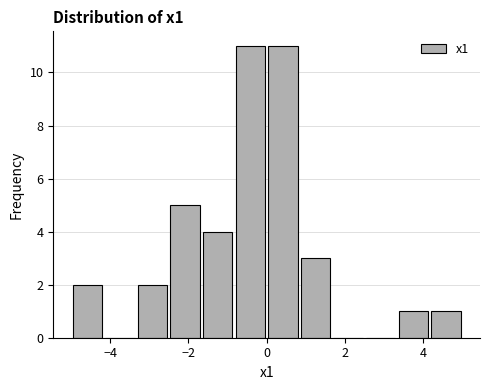

Reading left to right, transcribe this chart: for each bar, give the range it covers on the x-axis and its height. Neither the bar edges nor the heights are printed on the chart, so give them approximately, as read against the axes.

-5.0 to -4.2: 2
-4.2 to -3.4: 0
-3.4 to -2.4: 2
-2.4 to -1.6: 5
-1.6 to -0.8: 4
-0.8 to 0.0: 11
0.0 to 0.8: 11
0.8 to 1.6: 3
1.6 to 2.6: 0
2.6 to 3.4: 0
3.4 to 4.2: 1
4.2 to 5.0: 1